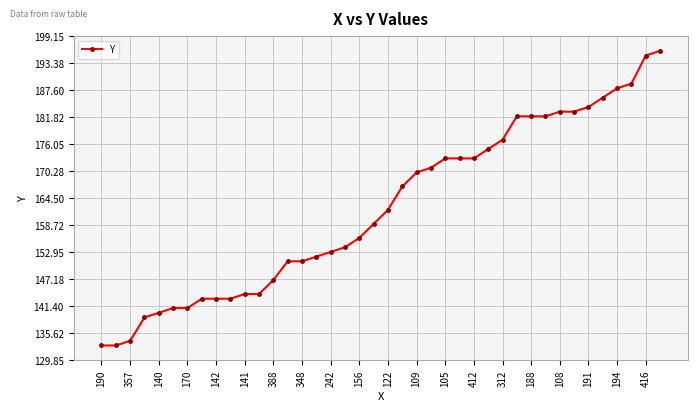

What is the value of the 38th point from the left?

189